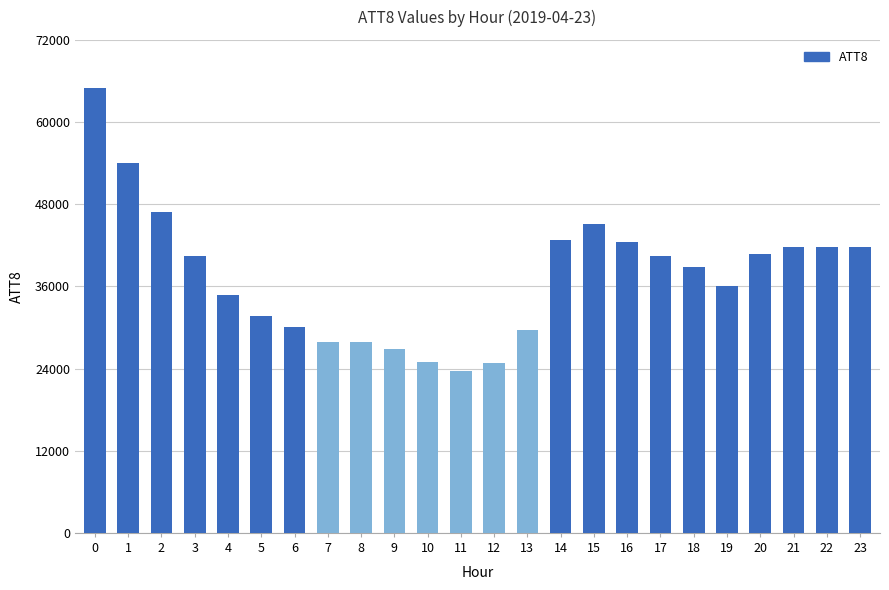

How many data points are less than 40400?

12